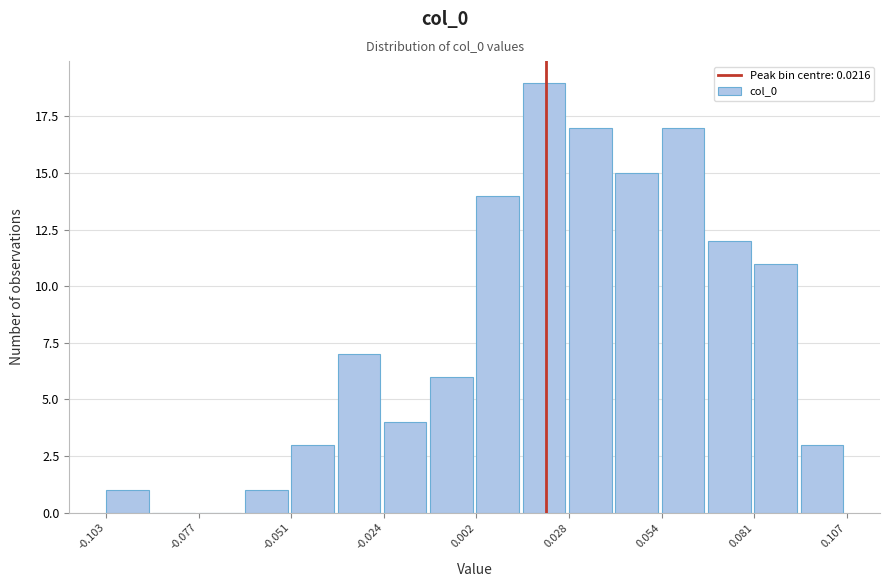

Around what value on the x-axis is the tallest bar? Give the approximate position of its centre, as read against the axis.

0.020